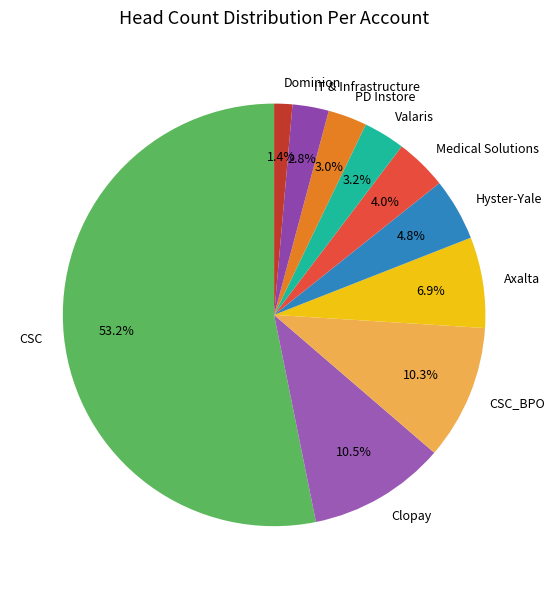

To the nearest percent, what is the combined percentage of Axalta and Valaris?

10%